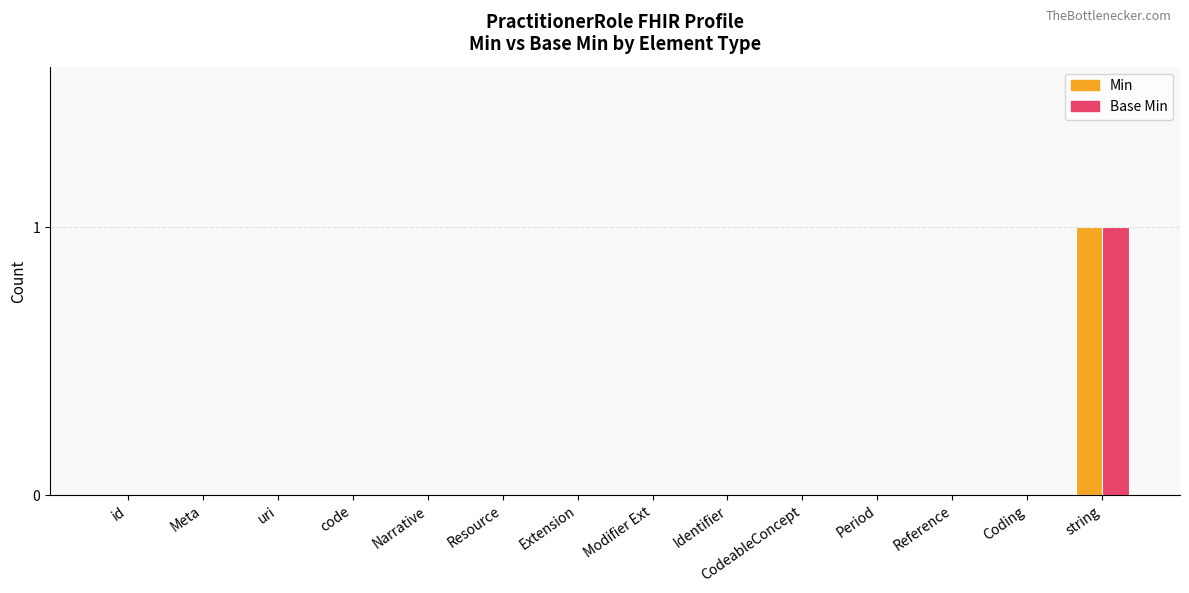

The Min series shows -1 at Reference. True or false?

False